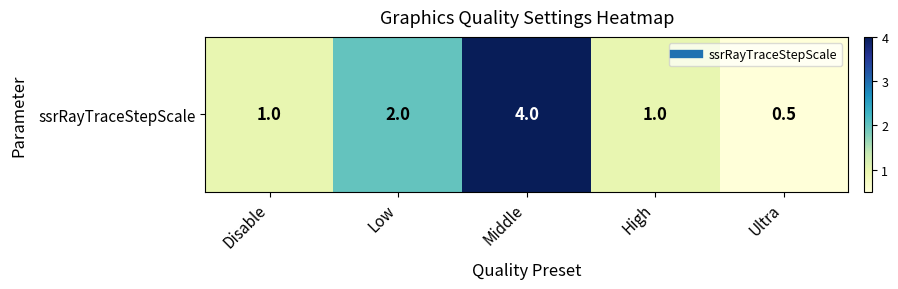

Reading left to right, extract all data points from this chart.

Disable=1.0	Low=2.0	Middle=4.0	High=1.0	Ultra=0.5